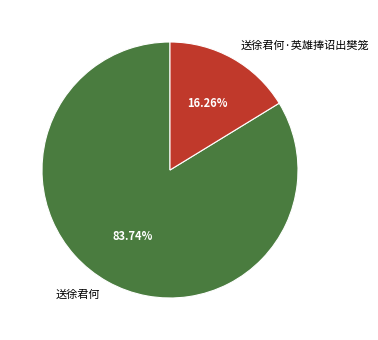

To the nearest percent, what portion does 送徐君何·英雄捧诏出樊笼 represent?

16%